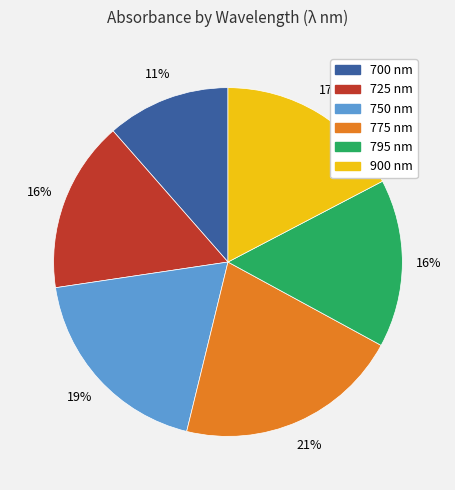

Combined, do 700 nm and 775 nm account for over 50%?

No